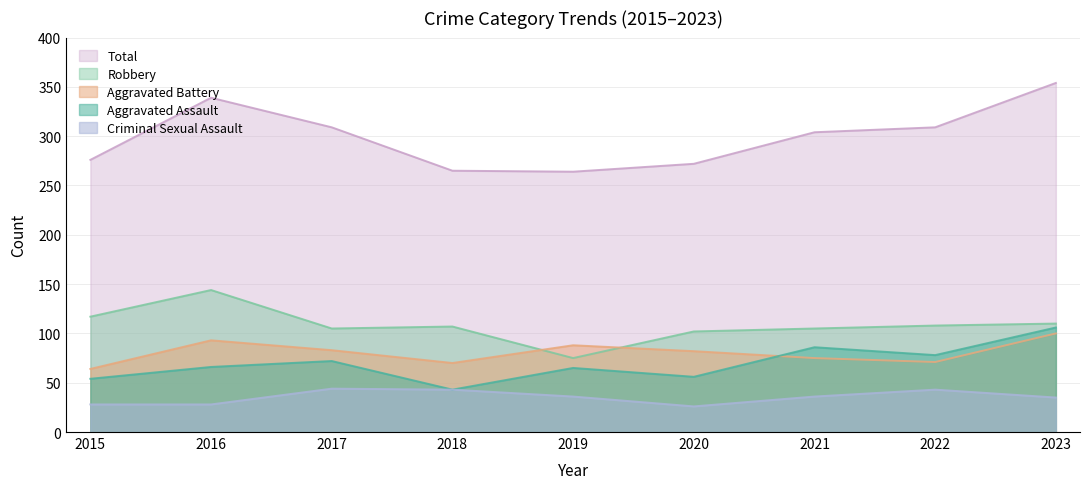

Rank the series by their maximum value, from lowest to highest.

Criminal Sexual Assault, Aggravated Battery, Aggravated Assault, Robbery, Total